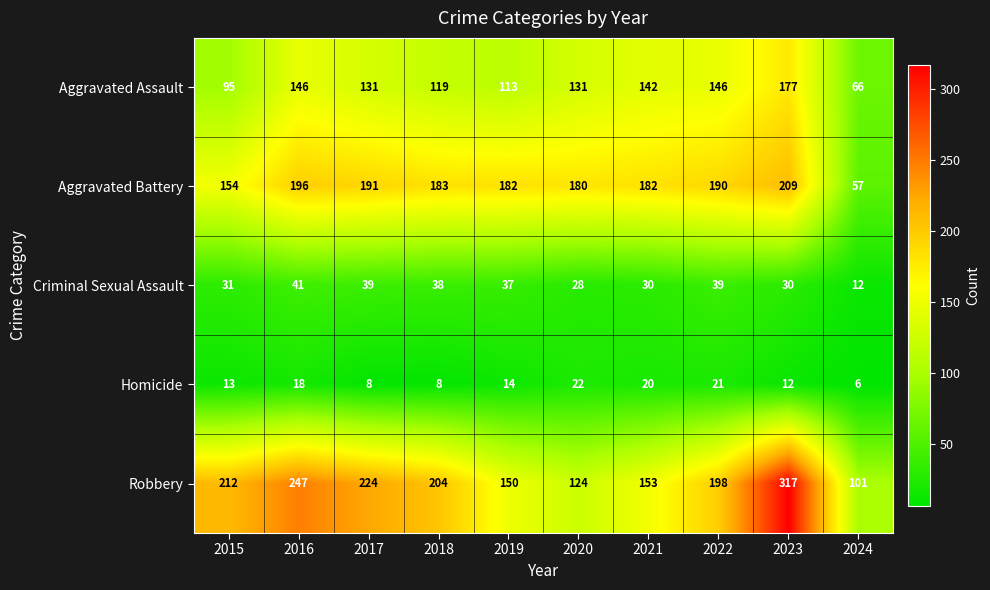

What is the minimum value for Criminal Sexual Assault?

12